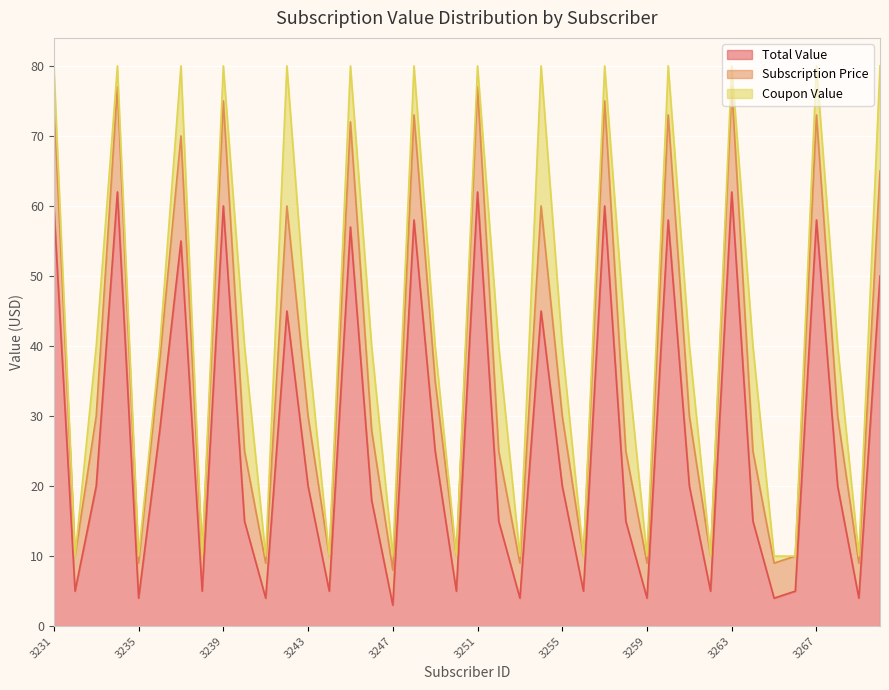

What is the maximum value for Total Value?

62